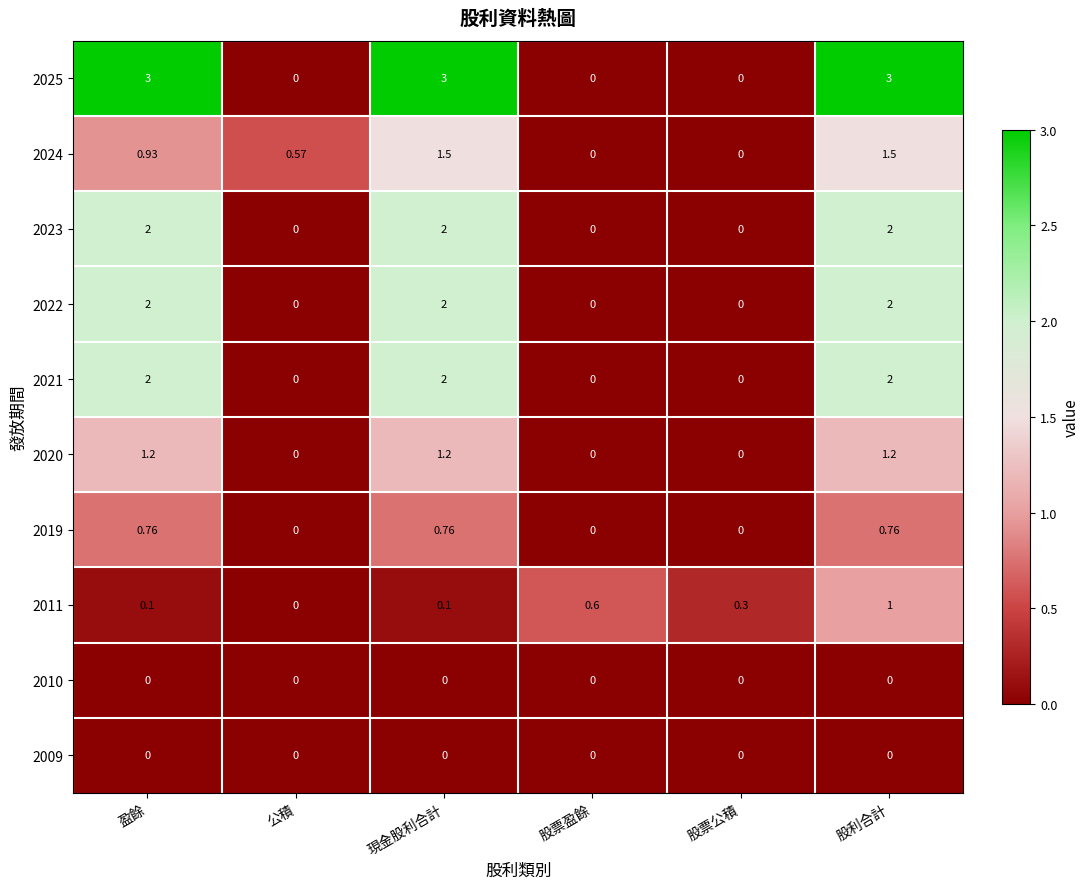

Which series has the largest total across all categories?

2025